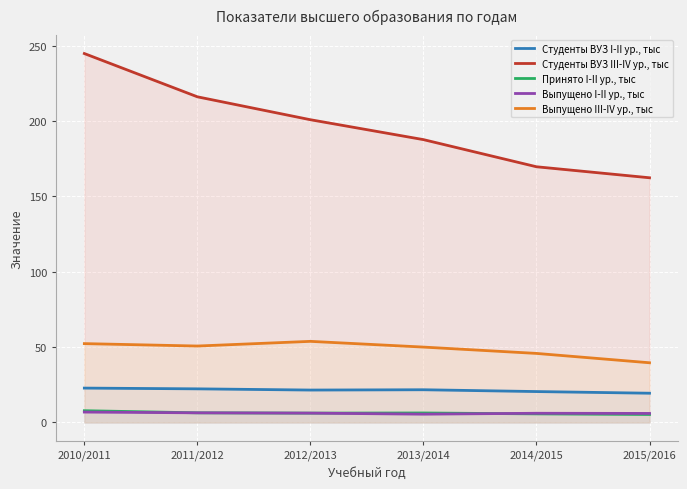

What position from the right is 2012/2013?

4